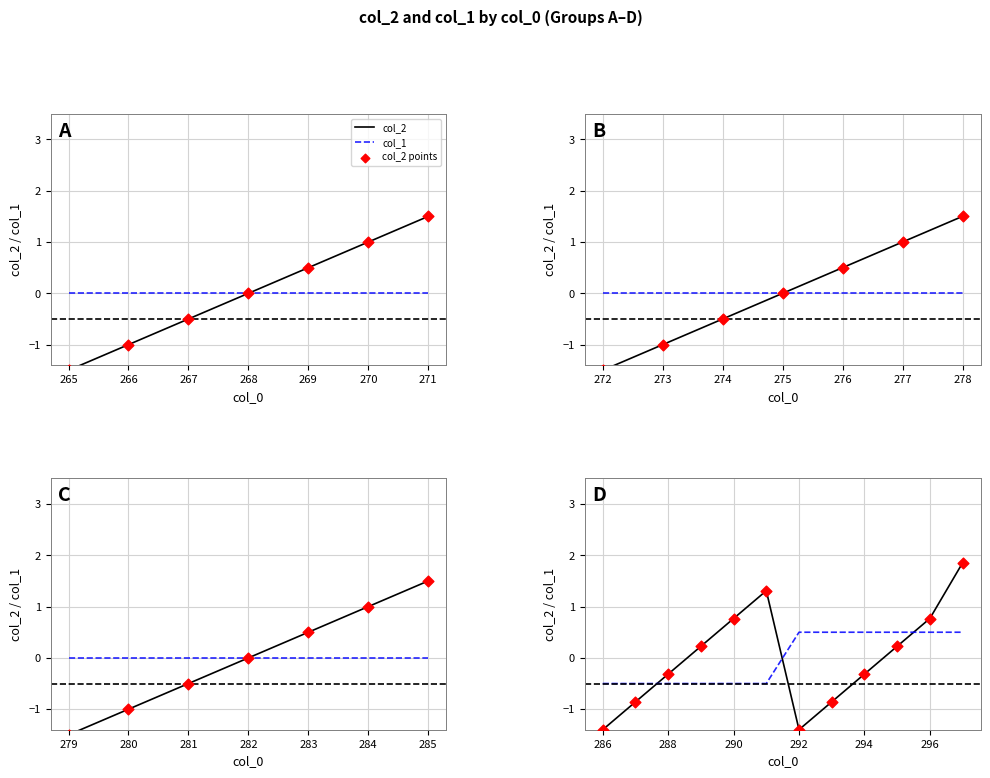

Which series contains the highest Y value?

col_2